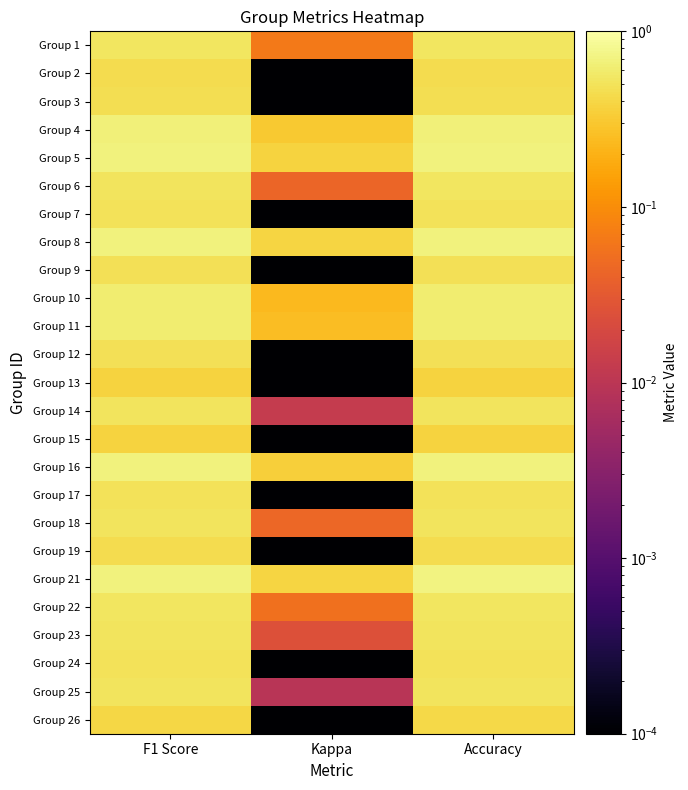

Which has a higher value, Kappa or Accuracy?

Accuracy